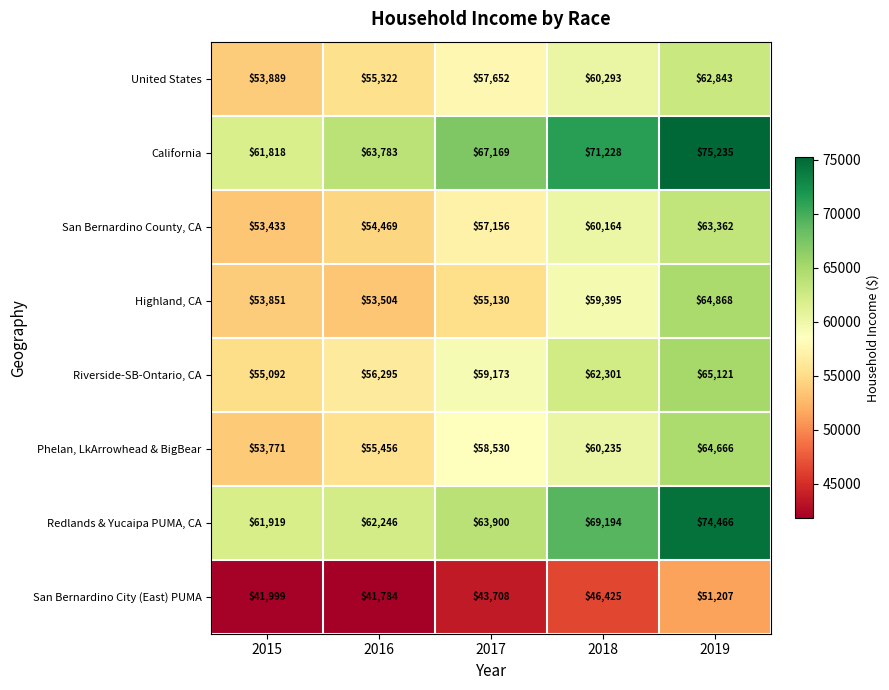

How many categories are shown in the chart?

5